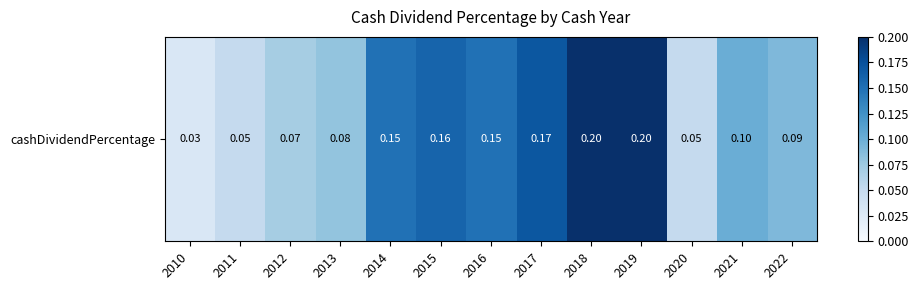

Which has a higher value, 2016 or 2014?

2016